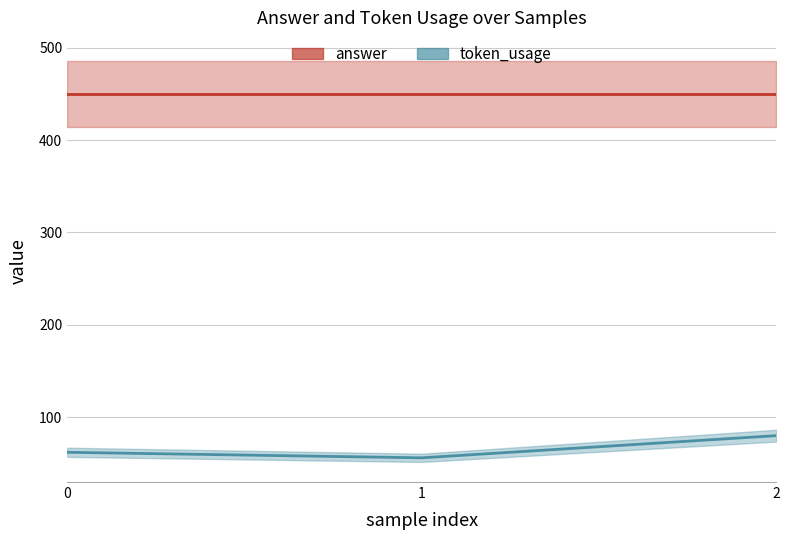

Does the chart have visible grid lines?

Yes